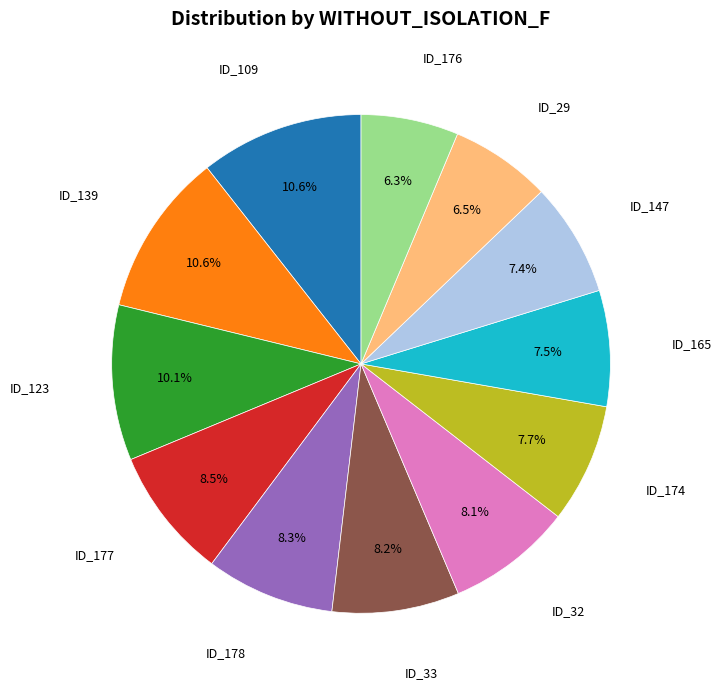

To the nearest percent, what is the average slice percentage?

8%